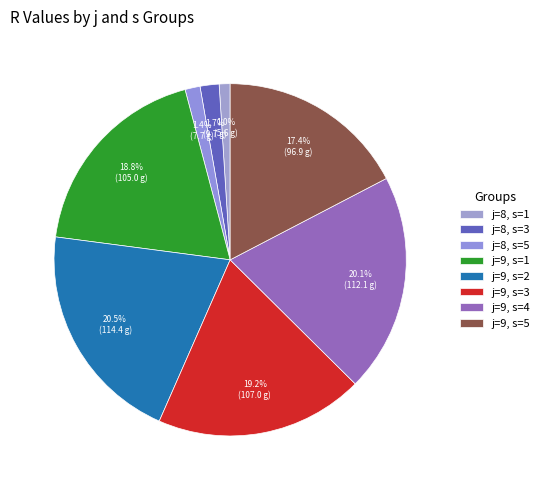

True or false: j=9, s=4 accounts for 27% of the total.

False